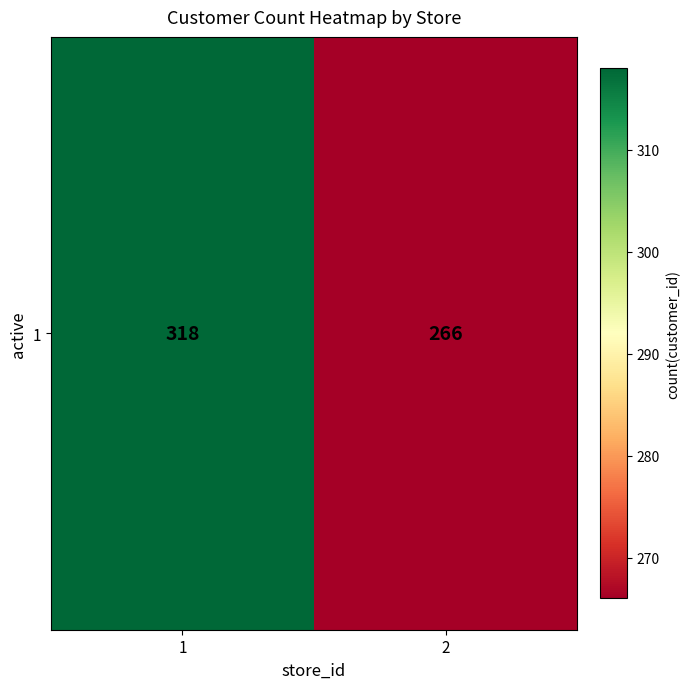

What is the difference between the values at 1 and 2?

52